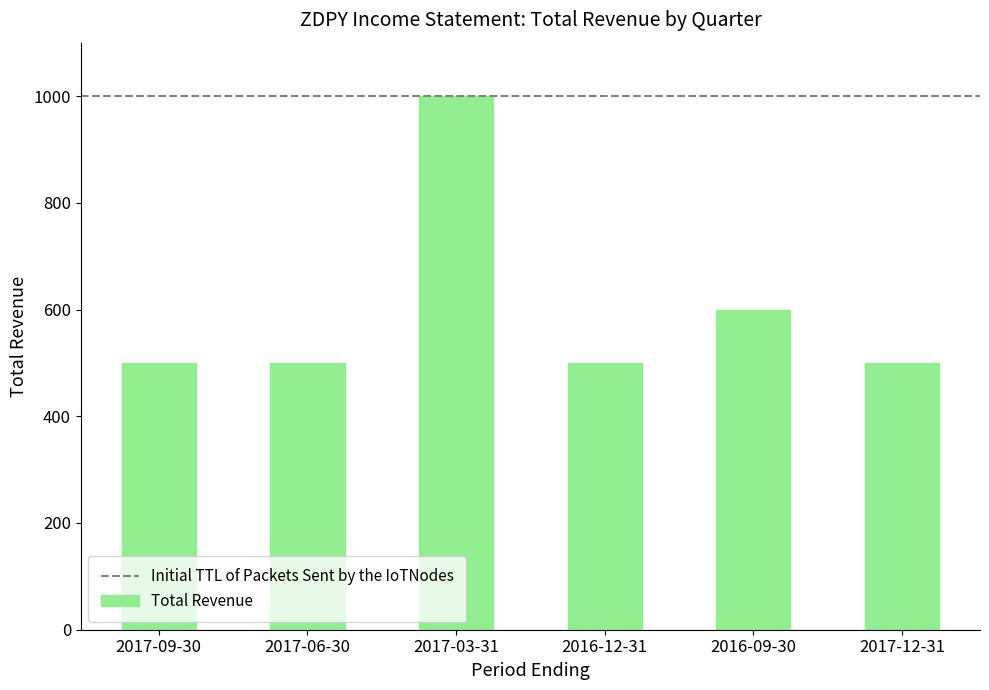

Reading right to left, what are all the values shown in this chart?

500	600	500	1000	500	500